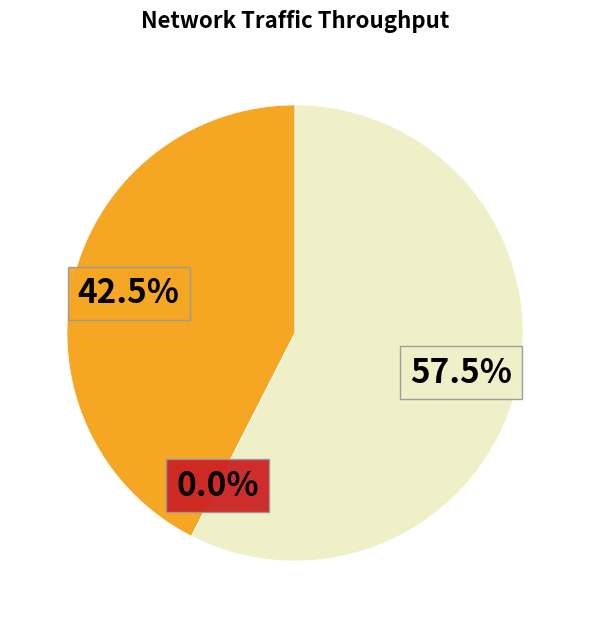

Is 31 the majority of the pie?

No